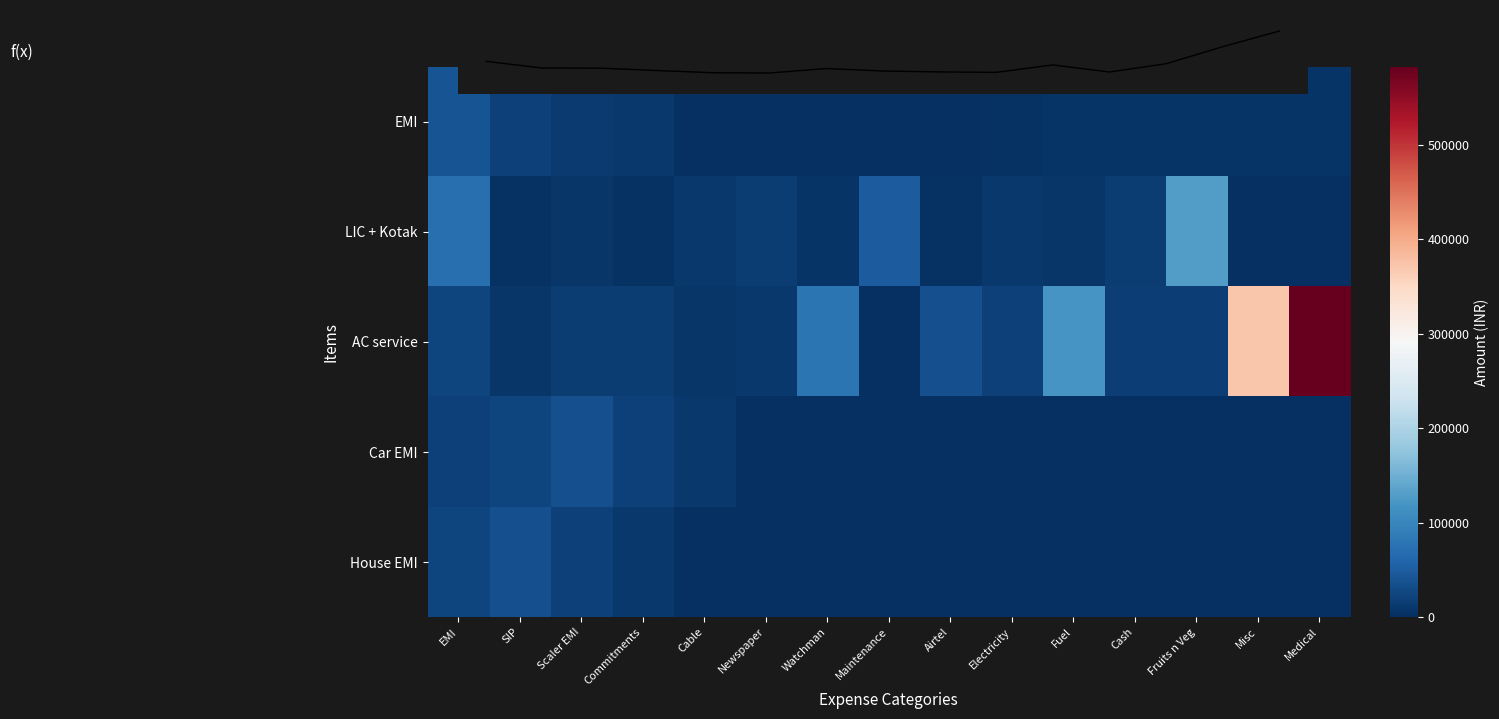

At which category is the sum across all series the highest?

Medical